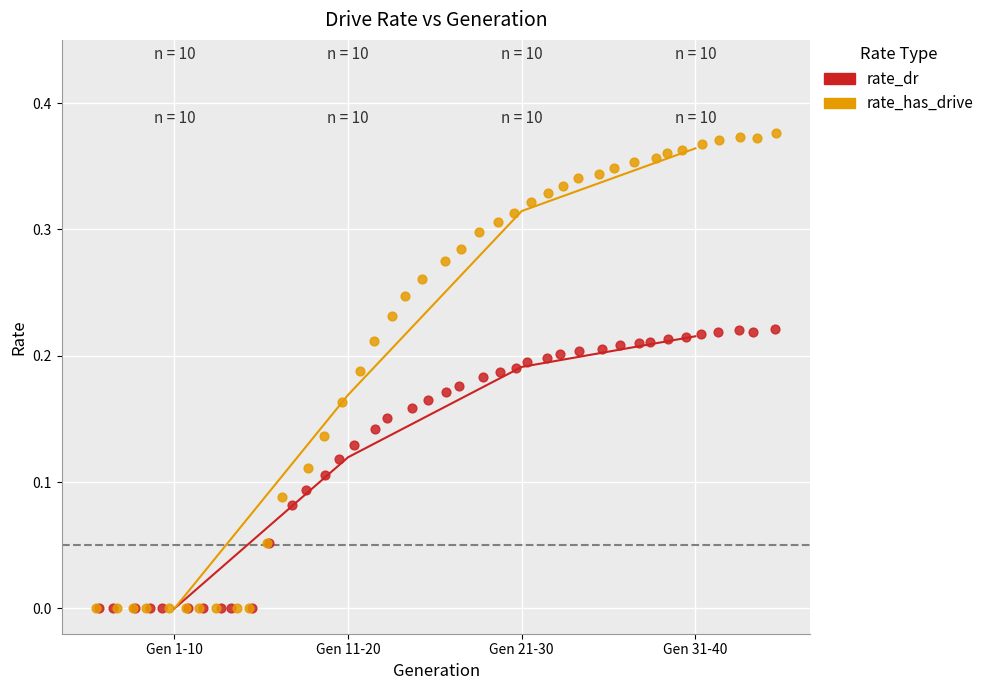

Which series has the largest Y range (max minus min)?

rate_has_drive